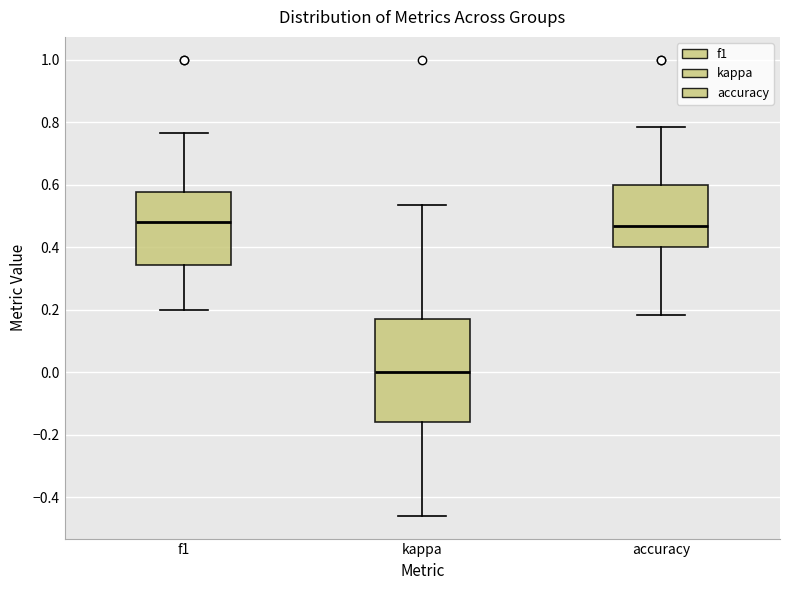

Reading left to right, read every box against the y-axis: the position of its median line, the range the box covers, and the ends of its whiskers. The values are not printed on the chart, so give them approximately, as read against the axis.

f1: median 0.48, box 0.34 to 0.58, whiskers 0.20 to 0.76
kappa: median 0.00, box -0.16 to 0.16, whiskers -0.46 to 0.54
accuracy: median 0.46, box 0.40 to 0.60, whiskers 0.18 to 0.78